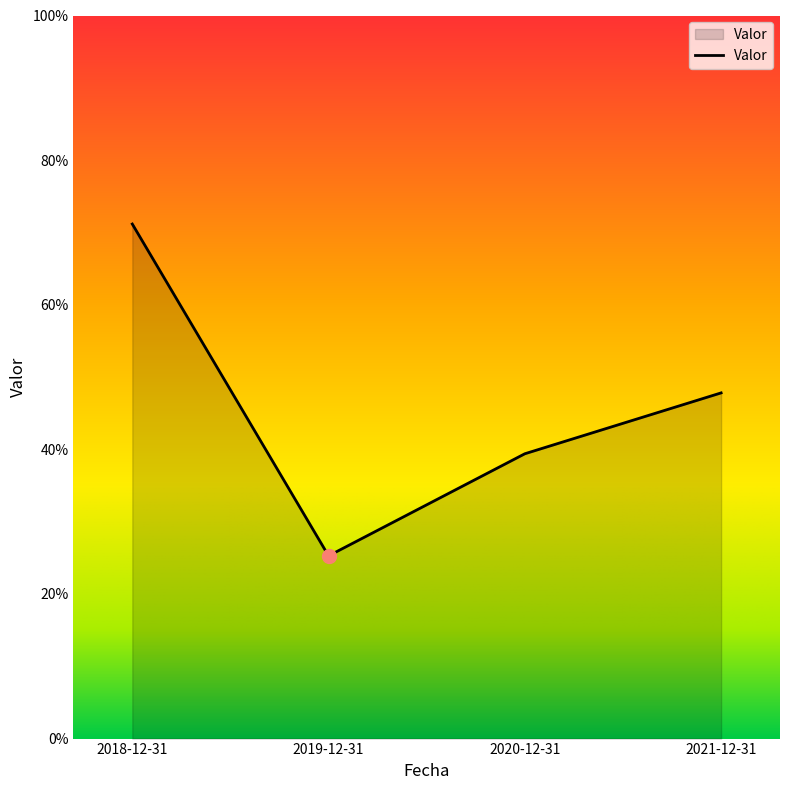

Reading left to right, list all the values displayed in this chart.

2018-12-31=71.2	2019-12-31=25.3	2020-12-31=39.4	2021-12-31=47.8